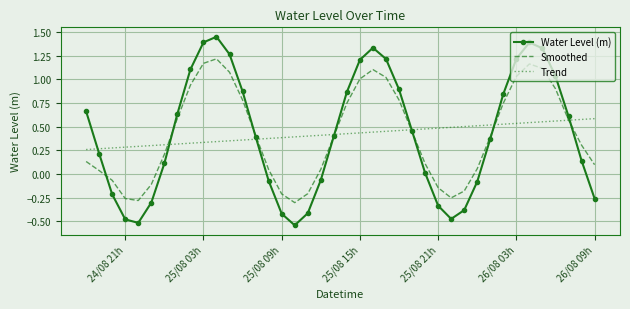

Rank the series by their maximum value, from lowest to highest.

Trend, Smoothed, Water Level (m)